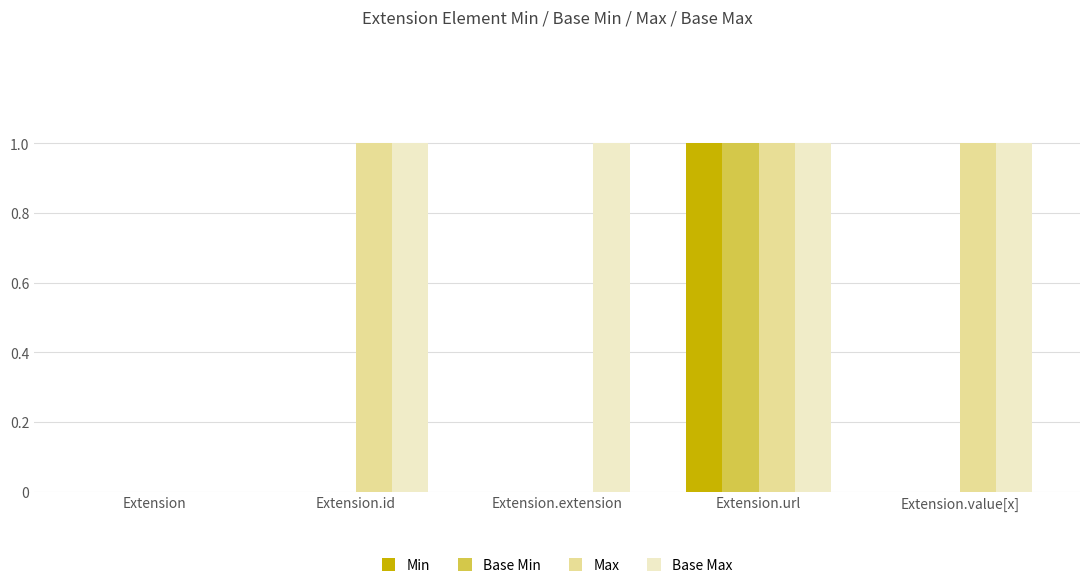

The value of Base Min at Extension.value[x] is 1. True or false?

False